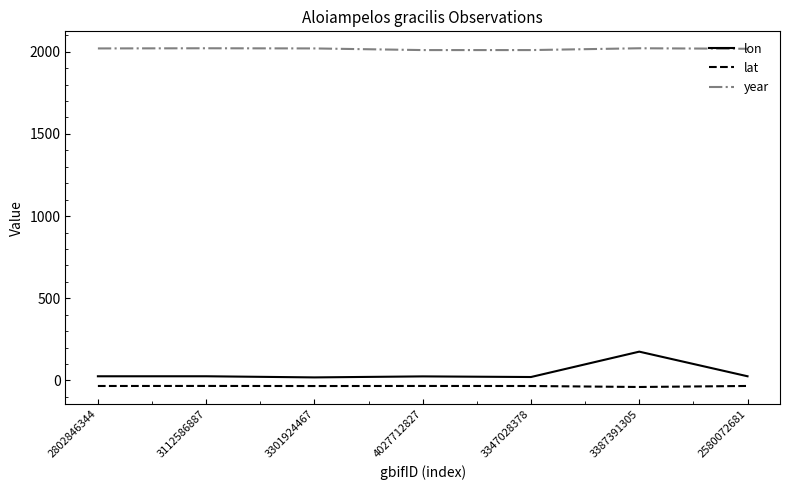

What is the difference between the maximum and minimum values in the lon series?

156.7